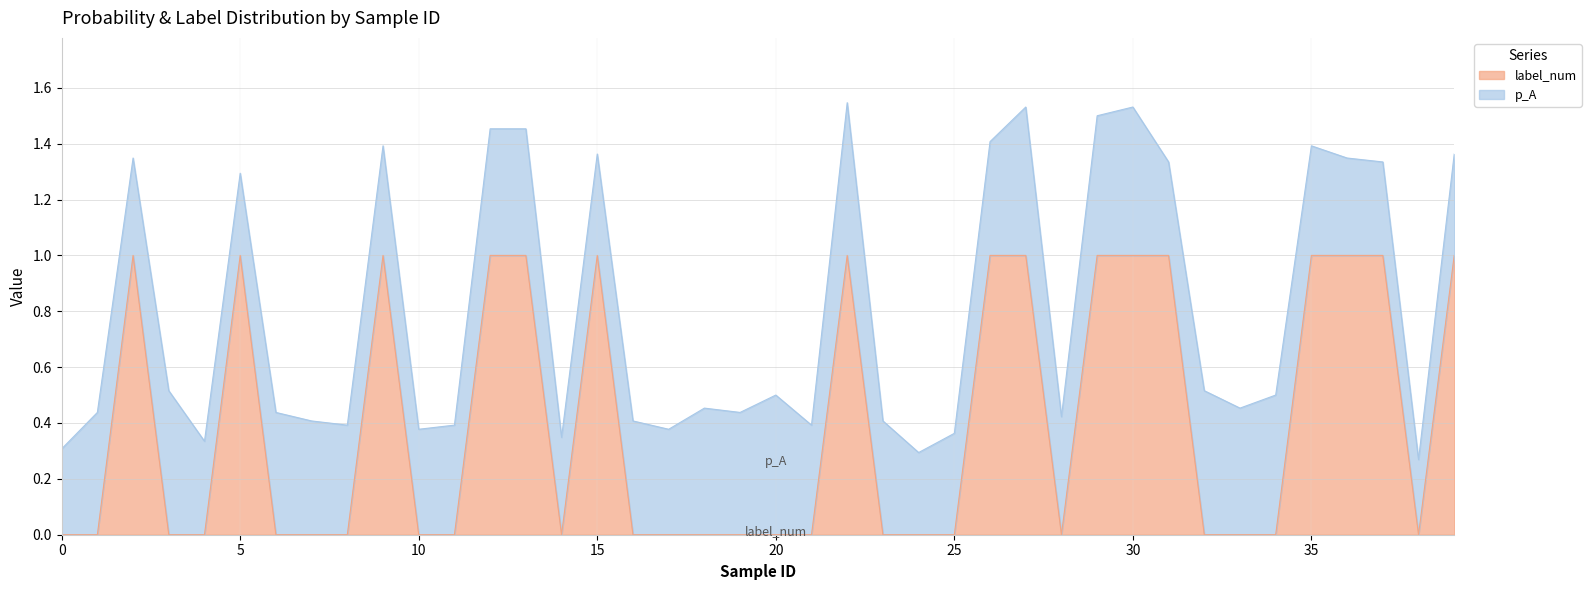

Reading left to right, transcribe all the data shown in this chart.

0	0	1	0	0	1	0	0	0	1	0	0	1	1	0	1	0	0	0	0	0	0	1	0	0	0	1	1	0	1	1	1	0	0	0	1	1	1	0	1